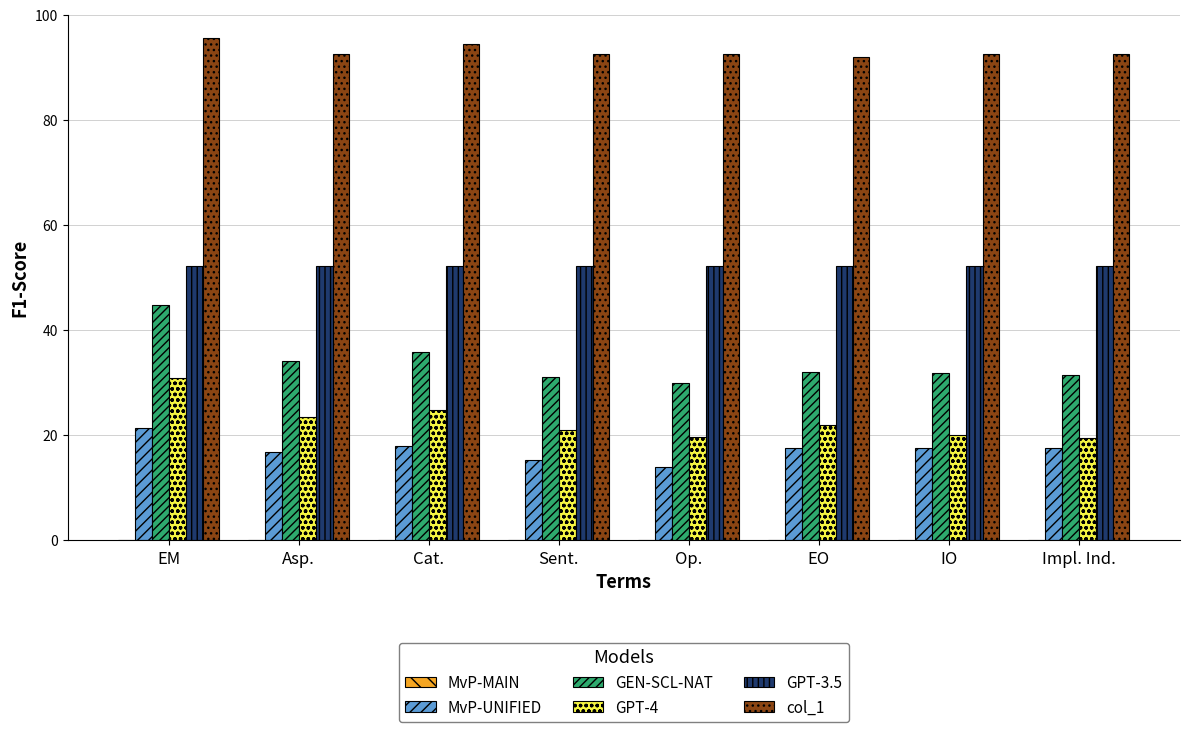

Are the bars grouped side by side (vs. stacked)?

Yes